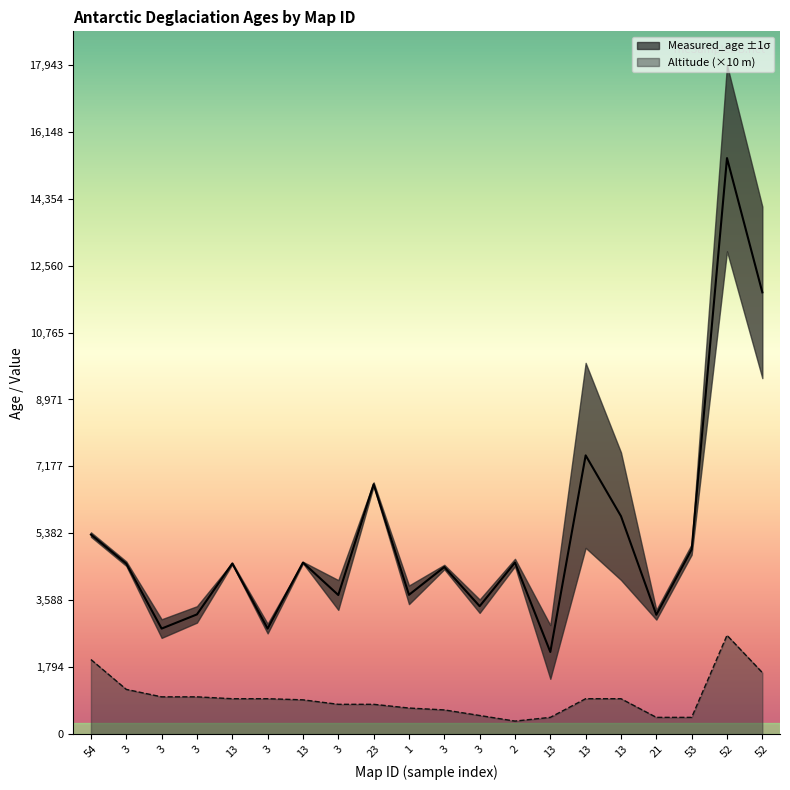

Rank the series at 21 from lowest to highest value.

Altitude, Measured_age